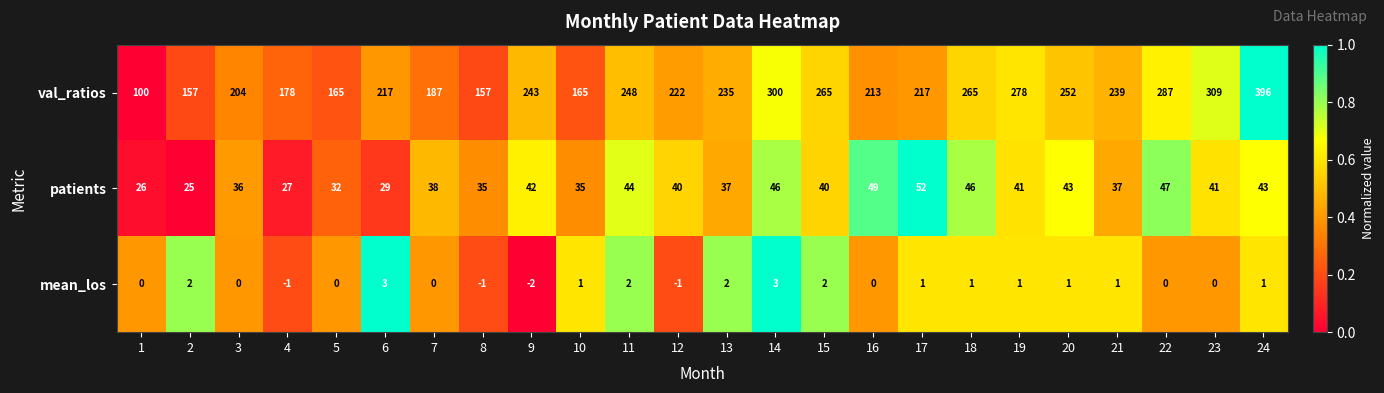

How many distinct data groups are displayed?

3